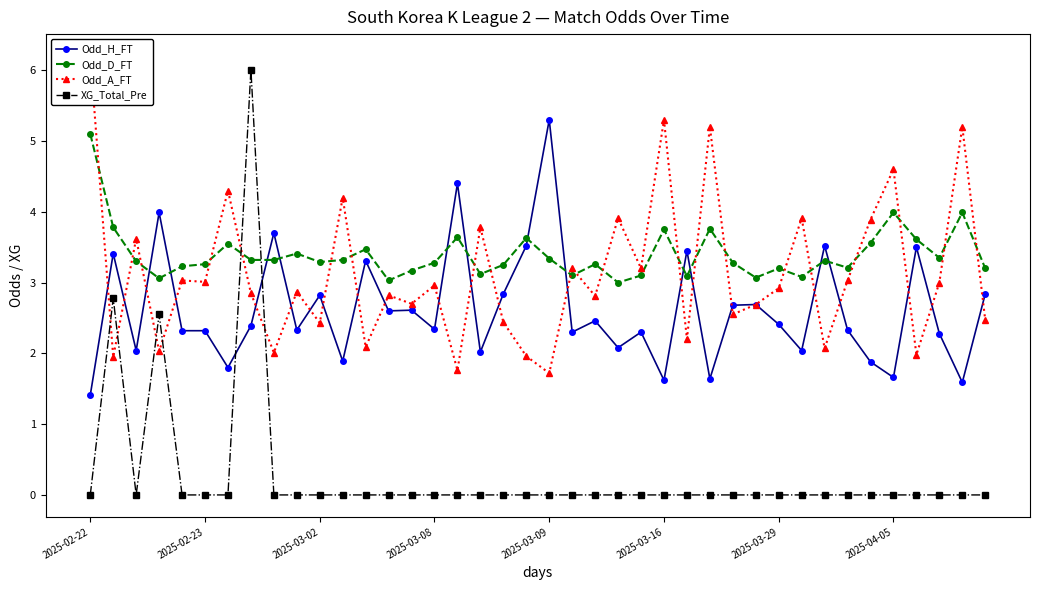

What is the approximate value of Odd_D_FT at 2025-02-23?

3.3